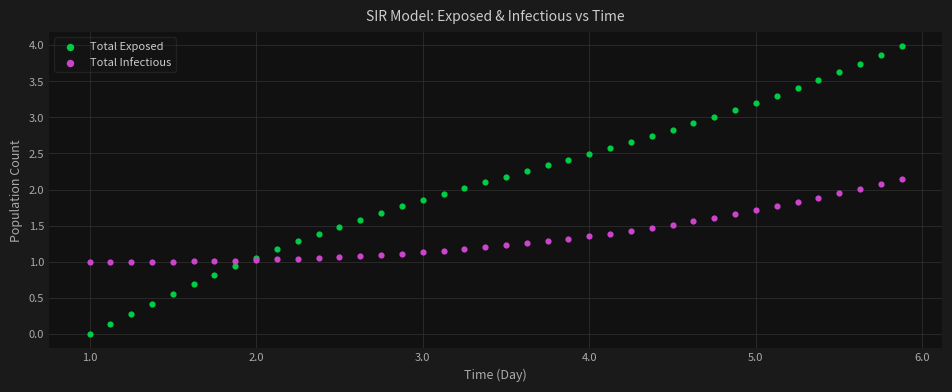

Which series contains the highest Y value?

Total Exposed